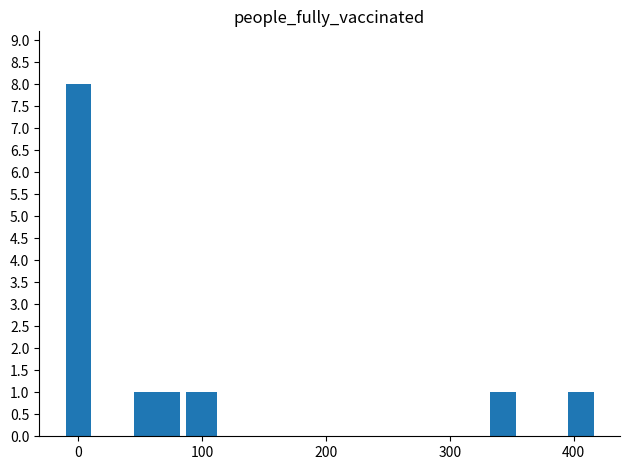

What is the sum of all values?

15